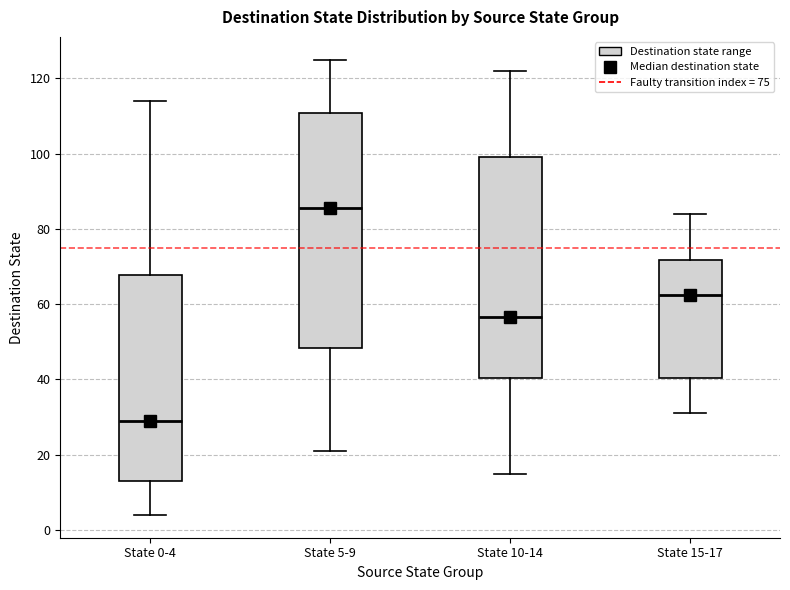

Which box is the tallest, from its lower edge to its upper edge?

State 5-9